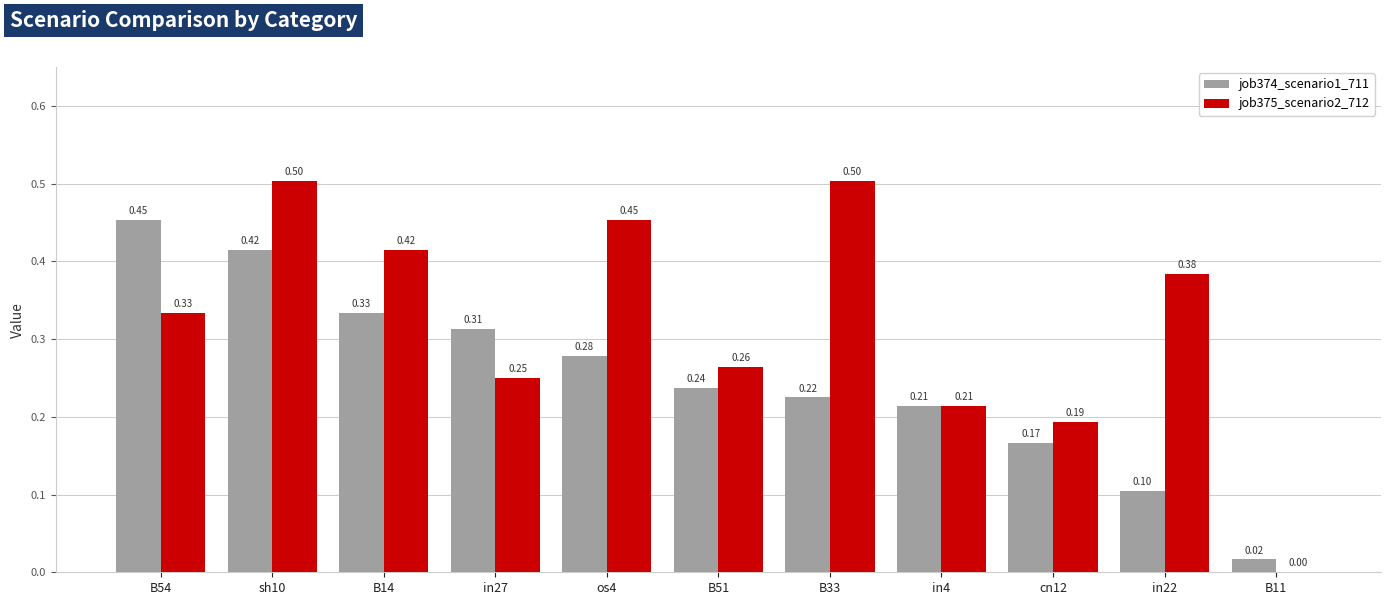

At which category is the sum across all series the highest?

sh10